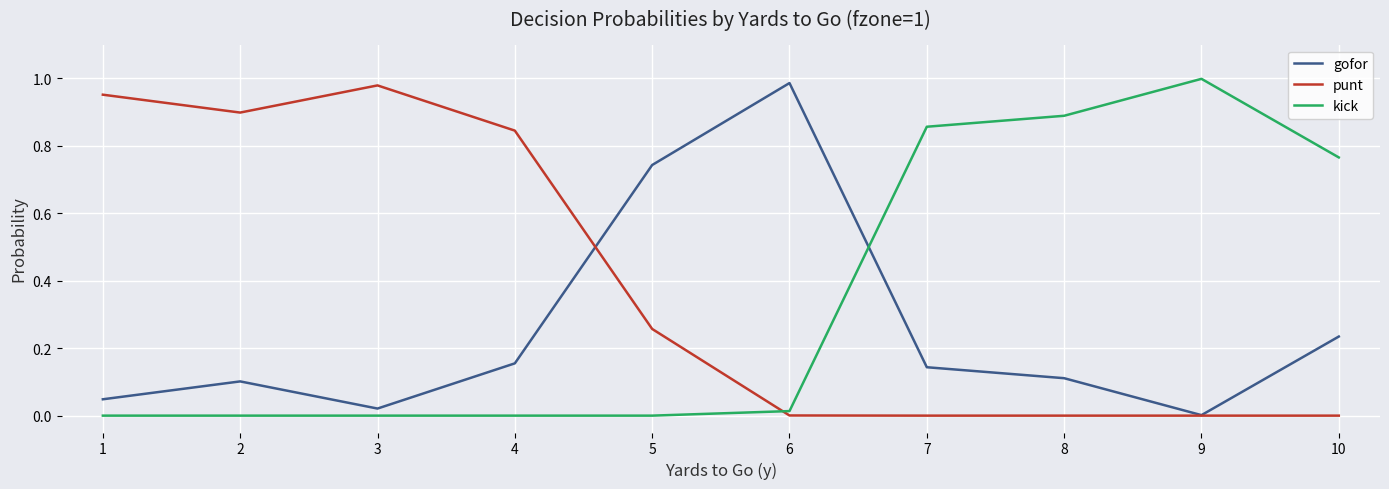

How many lines are shown in the chart?

3